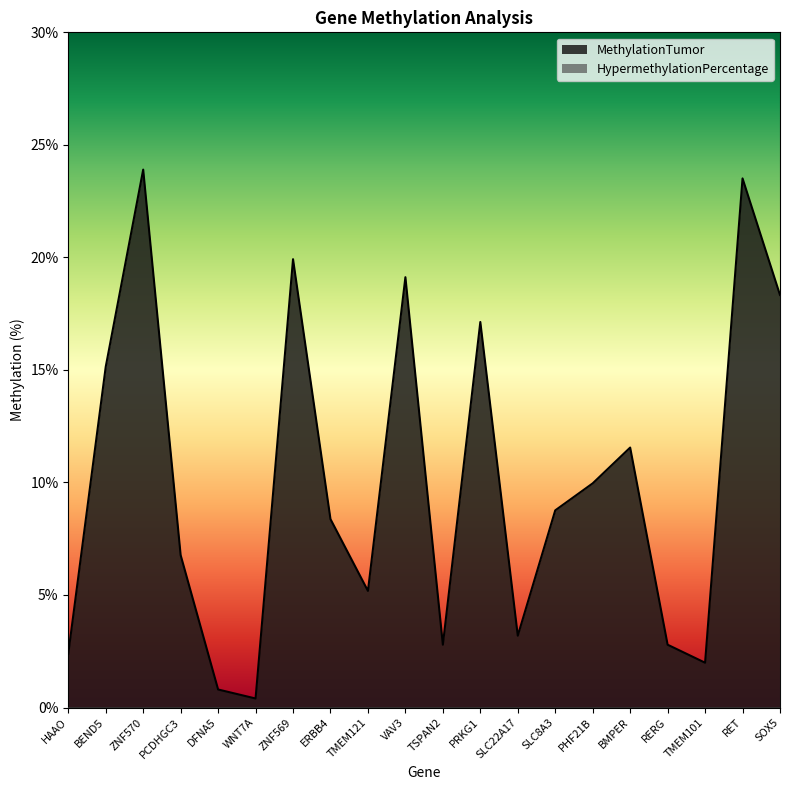

Count the number of categories in the chart.

20